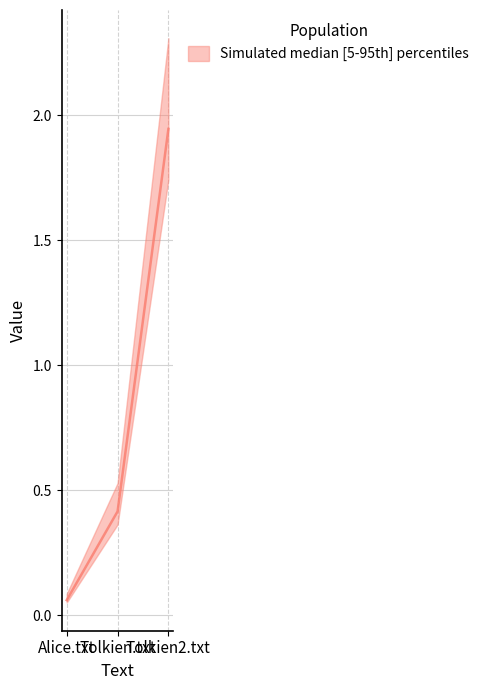

What is the label of the 1st point from the left?

Alice.txt